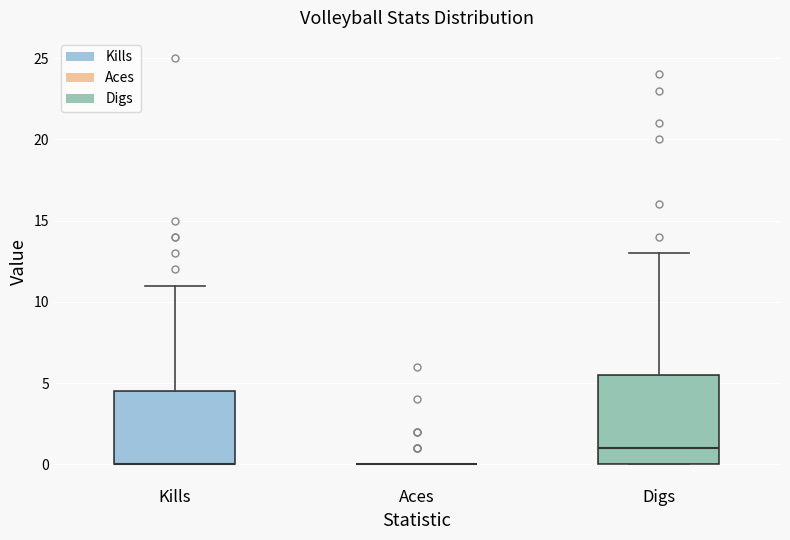

Reading left to right, read every box against the y-axis: the position of its median line, the range the box covers, and the ends of its whiskers. The values are not printed on the chart, so give them approximately, as read against the axis.

Kills: median 0.0 (drawn on the box's lower edge), box 0.0 to 4.5, whiskers 0.0 to 11.0
Aces: box collapsed to a line at 0.0, whiskers 0.0 to 0.0
Digs: median 1.0, box 0.0 to 5.5, whiskers 0.0 to 13.0